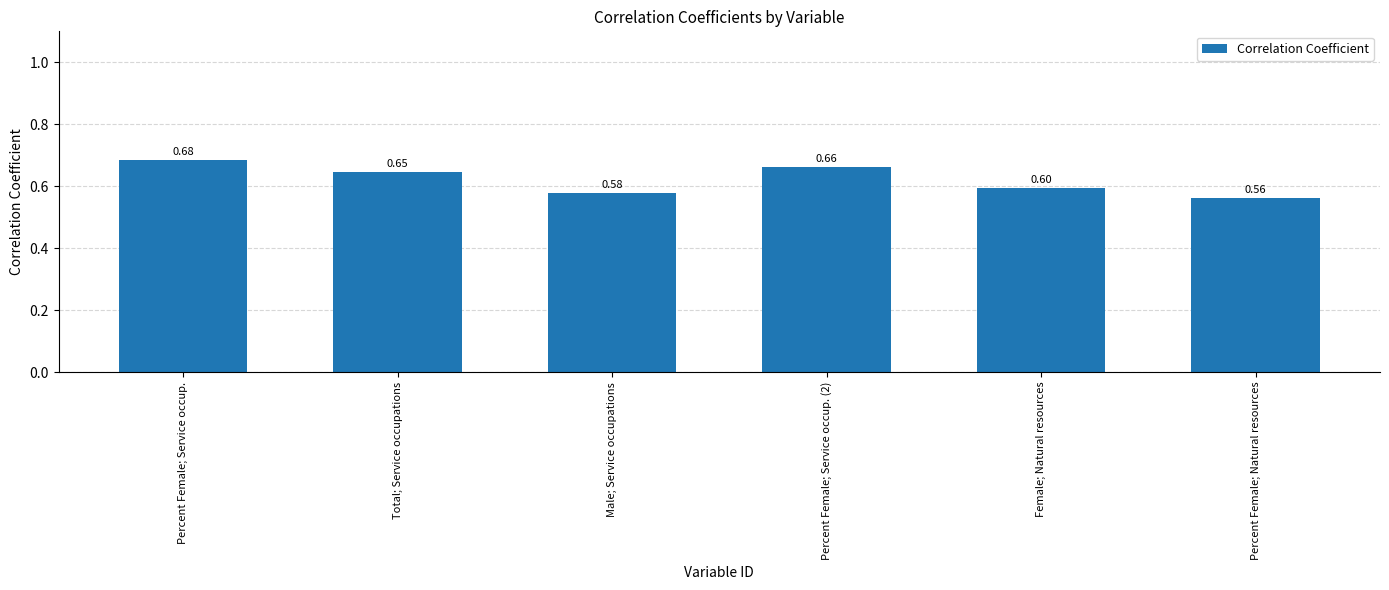

What is the sum of all values?

3.7